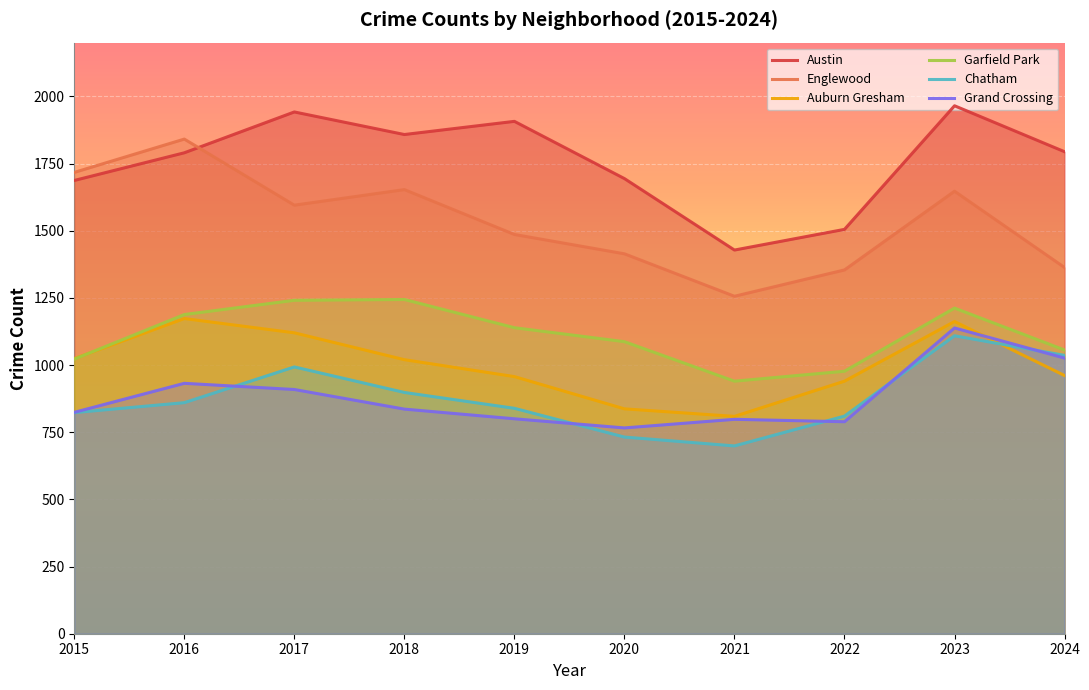

What is the difference between the Austin values at 2017 and 2015?

255